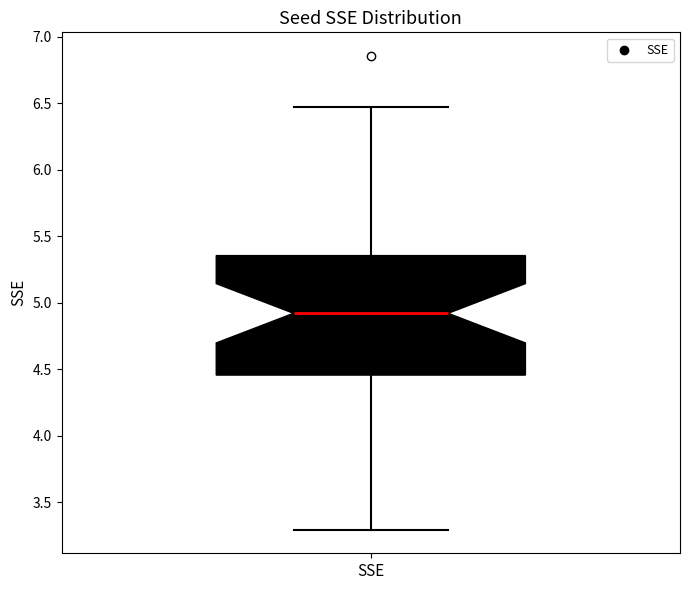

Where is the upper edge of the box for SSE on the y-axis? The values are not printed on the chart, so give them approximately, as read against the axis.

5.35